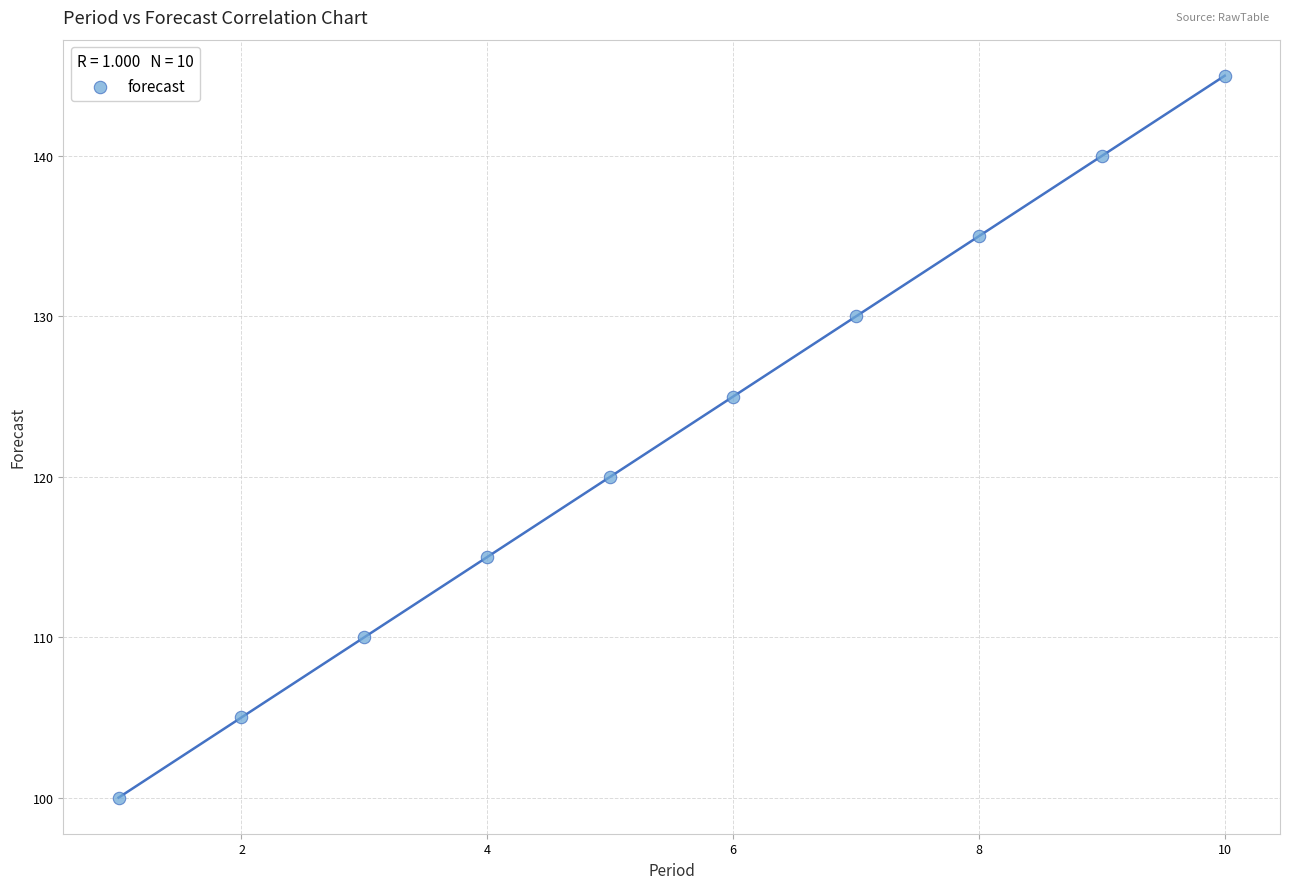

What is the range of Y values (max minus min)?

45